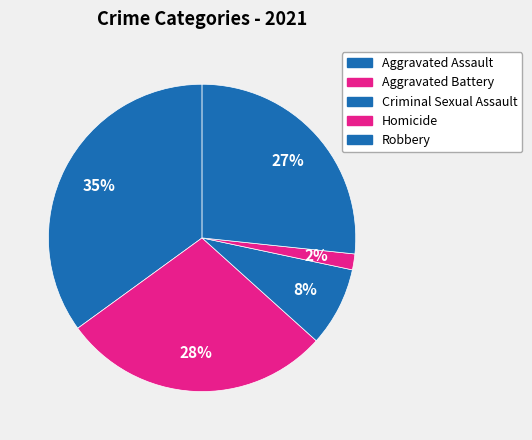

Count the number of slices in the pie.

5